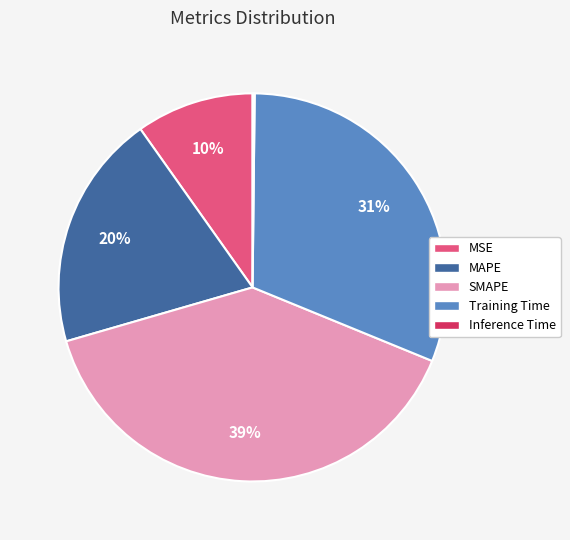

Which has a higher value, Training Time or SMAPE?

SMAPE